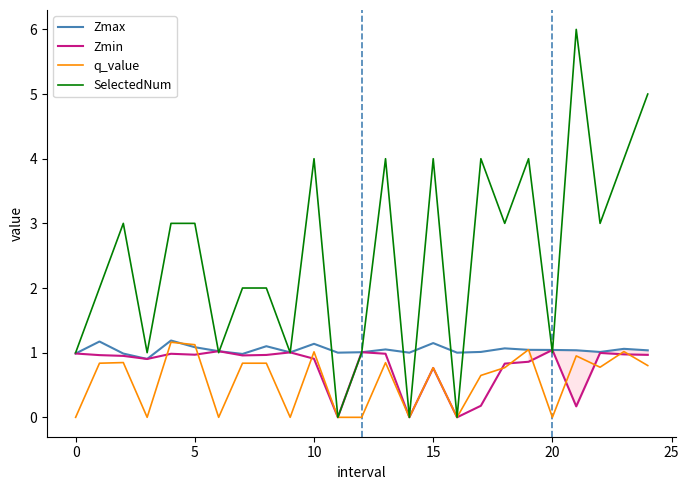

Which series has the largest range (max minus min)?

SelectedNum